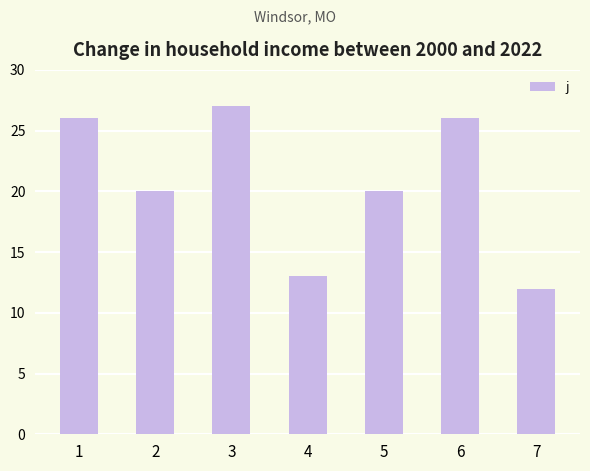

What is the change in value from 4 to 7?

-1